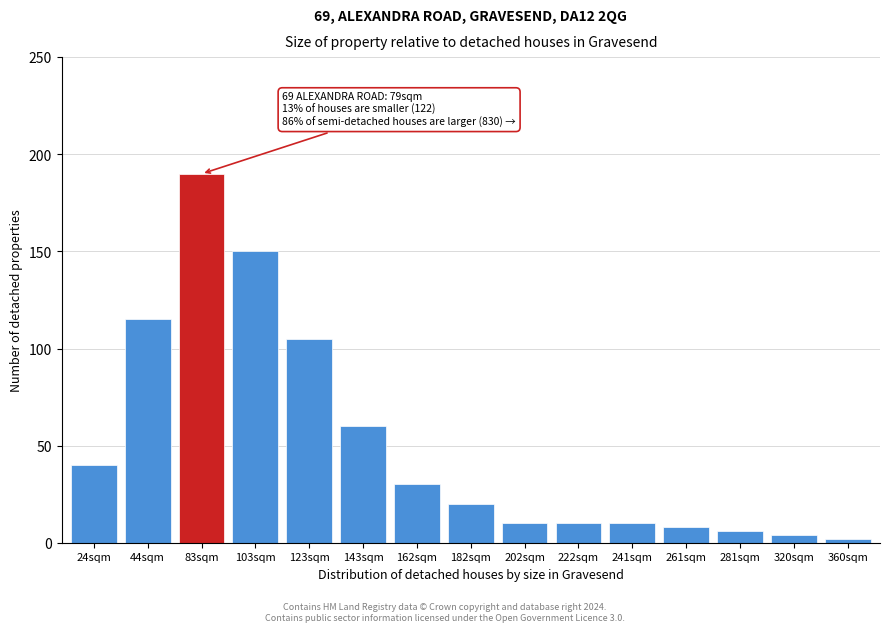

Reading right to left, list all the values displayed in this chart.

360sqm=2	320sqm=4	281sqm=6	261sqm=8	241sqm=10	222sqm=10	202sqm=10	182sqm=20	162sqm=30	143sqm=60	123sqm=105	103sqm=150	83sqm=190	44sqm=115	24sqm=40